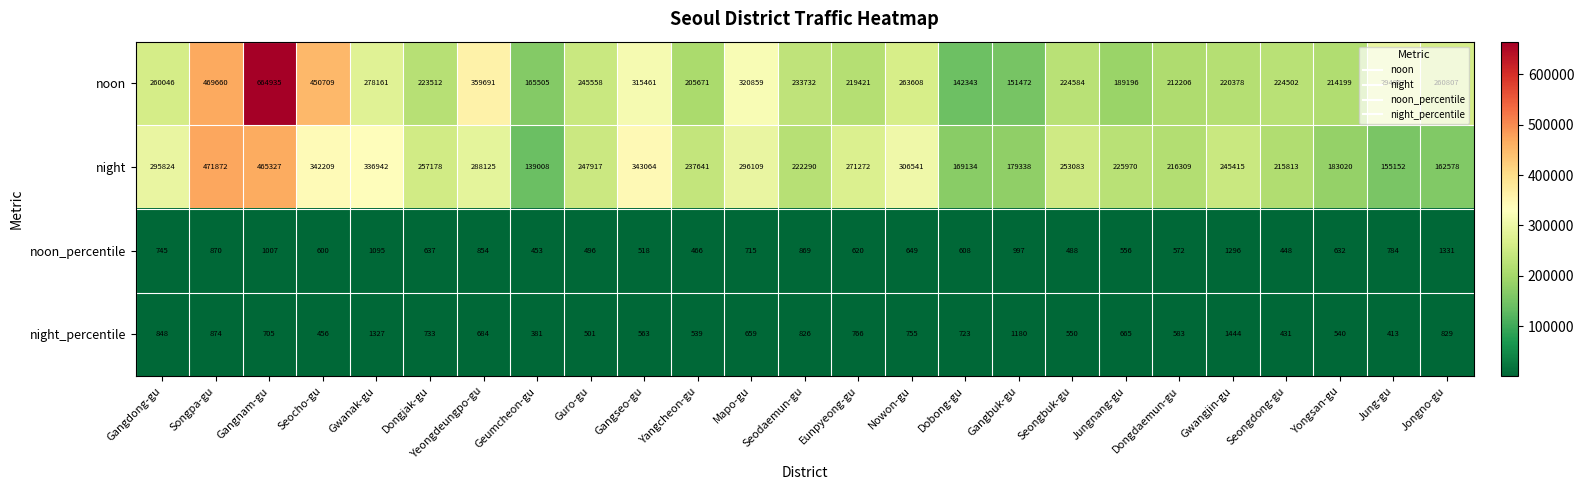

List the labels in order of noon value, smallest first.

Dobong-gu, Gangbuk-gu, Geumcheon-gu, Jungnang-gu, Yangcheon-gu, Dongdaemun-gu, Yongsan-gu, Eunpyeong-gu, Gwangjin-gu, Dongjak-gu, Seongdong-gu, Seongbuk-gu, Seodaemun-gu, Guro-gu, Gangdong-gu, Jongno-gu, Nowon-gu, Gwanak-gu, Jung-gu, Gangseo-gu, Mapo-gu, Yeongdeungpo-gu, Seocho-gu, Songpa-gu, Gangnam-gu